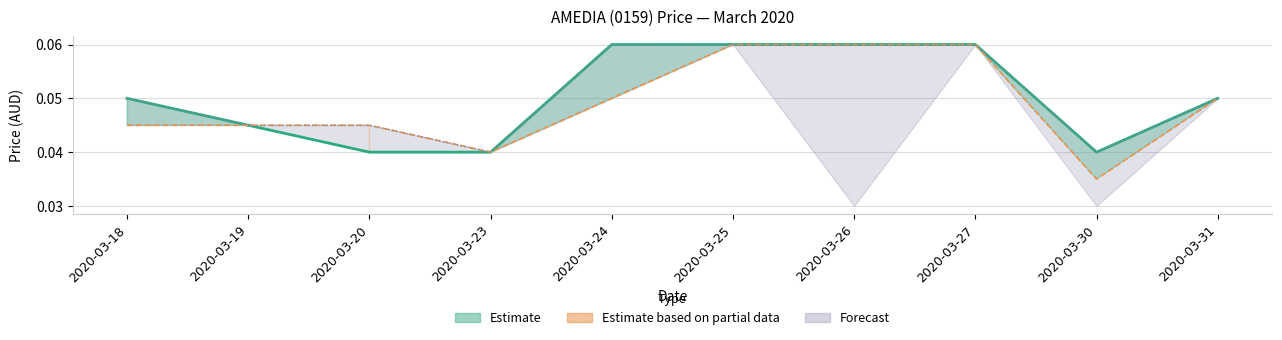

Between 2020-03-23 and 2020-03-18, which is larger?

2020-03-18